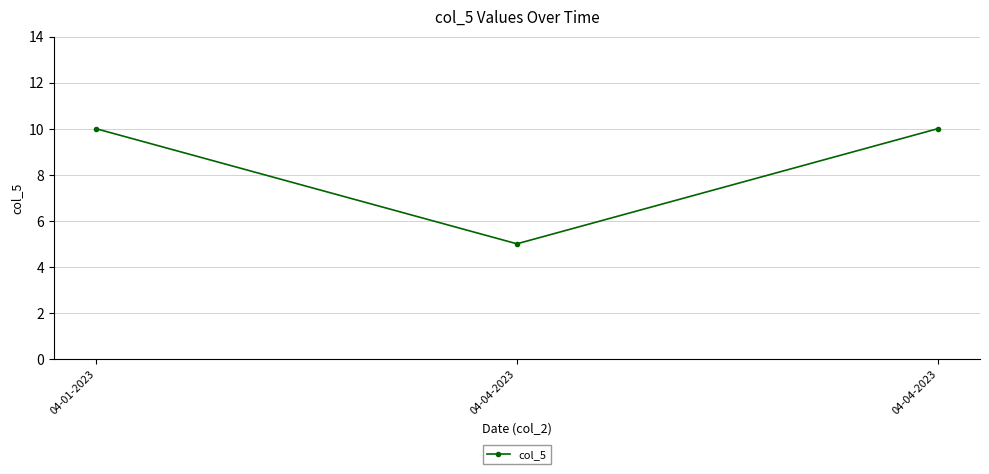

How many values are between 5 and 10?

3